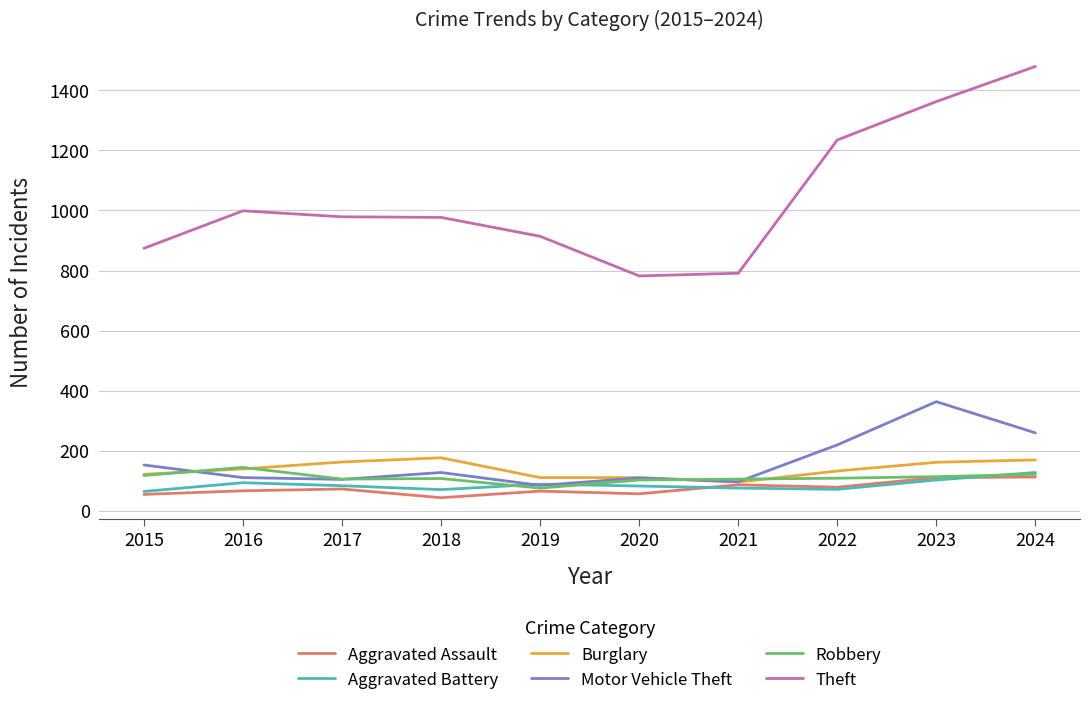

True or false: Motor Vehicle Theft has a value of 84 at 2019.

True